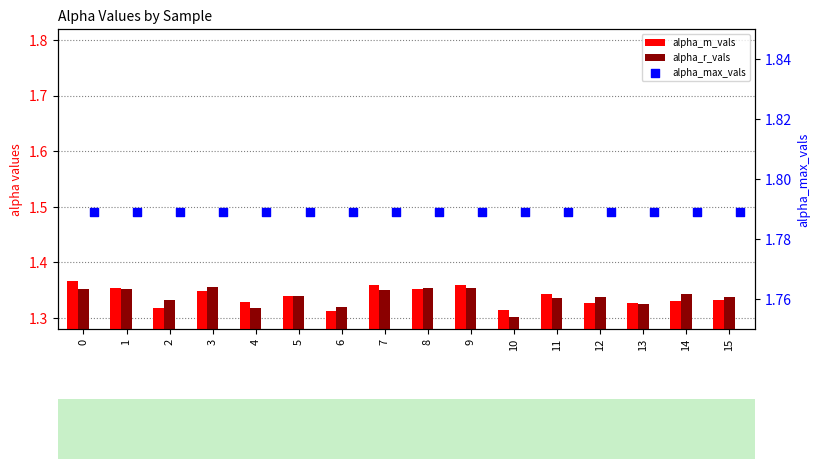

Which series has the largest total across all categories?

alpha_max_vals